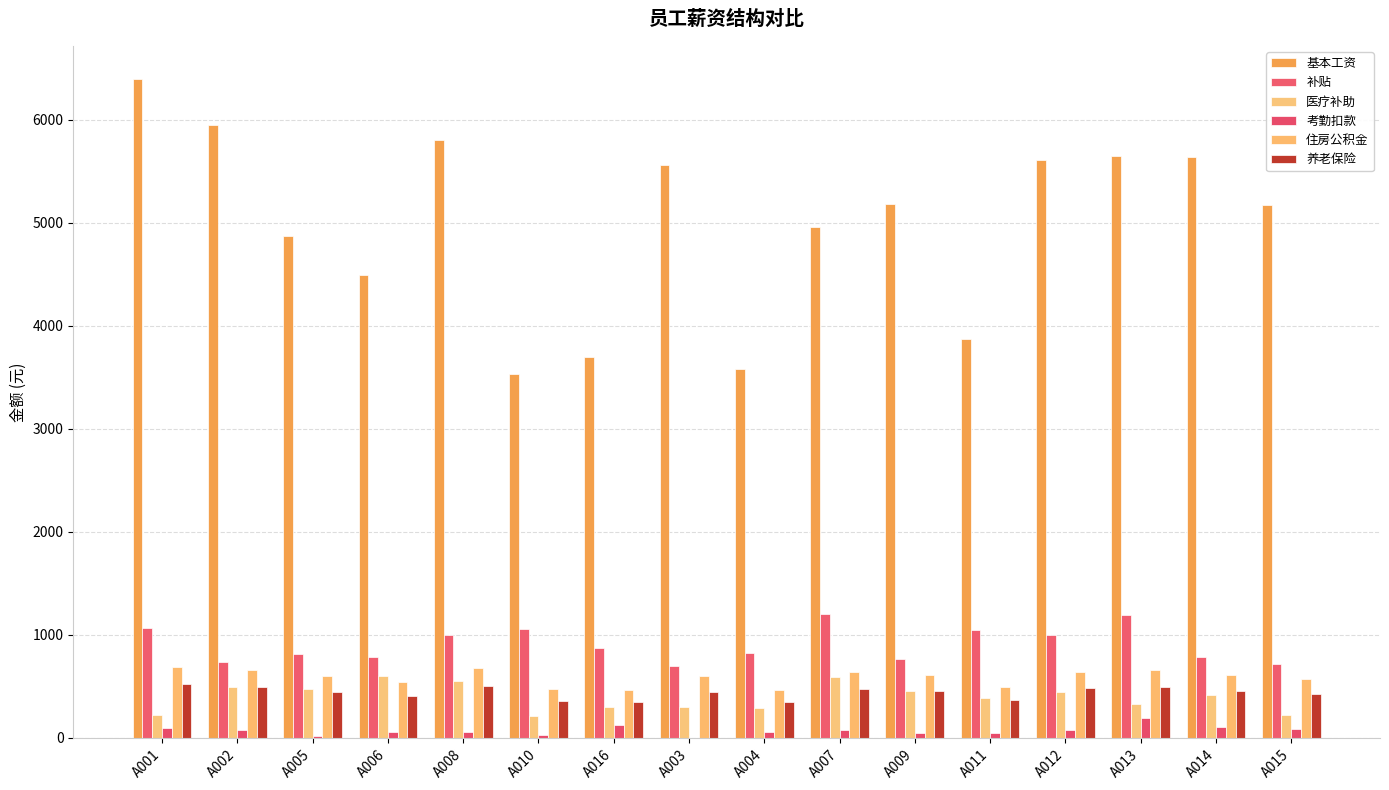

Which series changed the most between A002 and A009?

基本工资